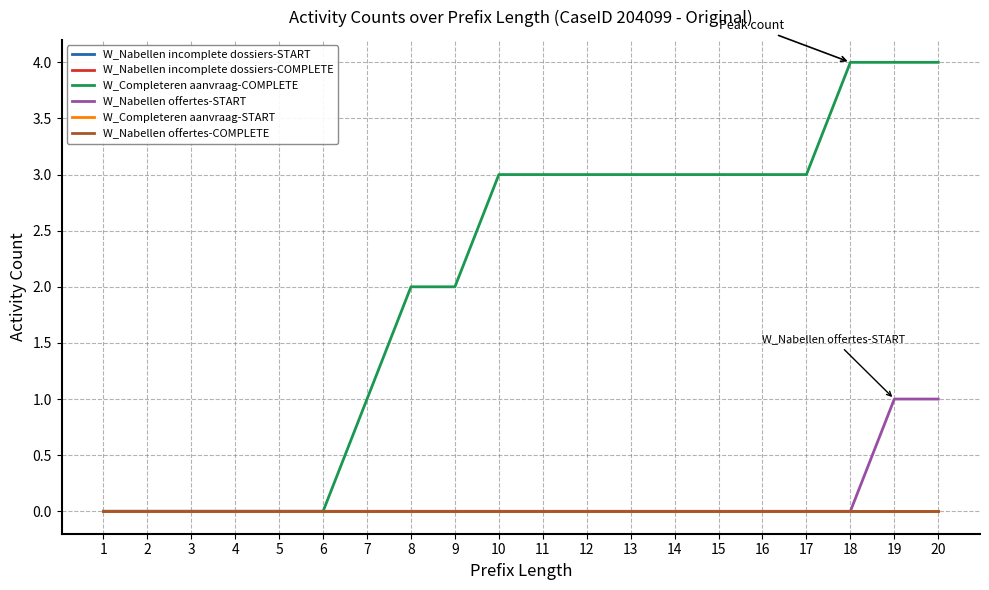

Reading left to right, transcribe all the data shown in this chart.

W_Nabellen incomplete dossiers-START: 1=0	2=0	3=0	4=0	5=0	6=0	7=0	8=0	9=0	10=0	11=0	12=0	13=0	14=0	15=0	16=0	17=0	18=0	19=0	20=0
W_Nabellen incomplete dossiers-COMPLETE: 1=0	2=0	3=0	4=0	5=0	6=0	7=0	8=0	9=0	10=0	11=0	12=0	13=0	14=0	15=0	16=0	17=0	18=0	19=0	20=0
W_Completeren aanvraag-COMPLETE: 1=0	2=0	3=0	4=0	5=0	6=0	7=1	8=2	9=2	10=3	11=3	12=3	13=3	14=3	15=3	16=3	17=3	18=4	19=4	20=4
W_Nabellen offertes-START: 1=0	2=0	3=0	4=0	5=0	6=0	7=0	8=0	9=0	10=0	11=0	12=0	13=0	14=0	15=0	16=0	17=0	18=0	19=1	20=1
W_Completeren aanvraag-START: 1=0	2=0	3=0	4=0	5=0	6=0	7=0	8=0	9=0	10=0	11=0	12=0	13=0	14=0	15=0	16=0	17=0	18=0	19=0	20=0
W_Nabellen offertes-COMPLETE: 1=0	2=0	3=0	4=0	5=0	6=0	7=0	8=0	9=0	10=0	11=0	12=0	13=0	14=0	15=0	16=0	17=0	18=0	19=0	20=0